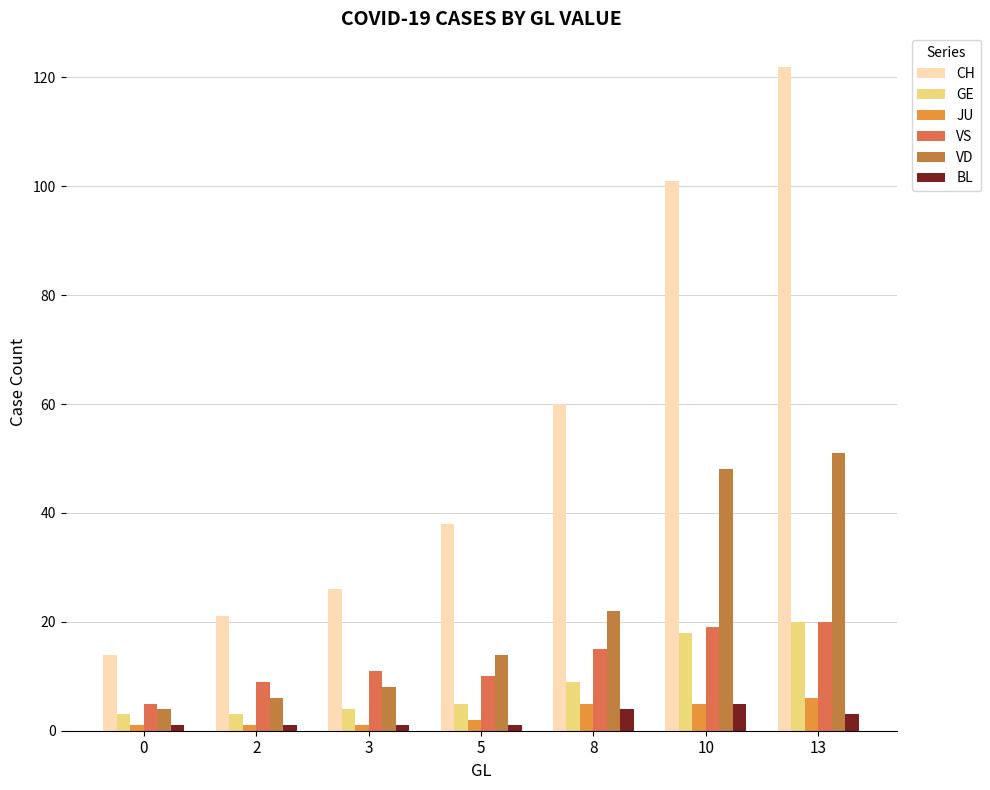

What is the highest value of the JU series?

6